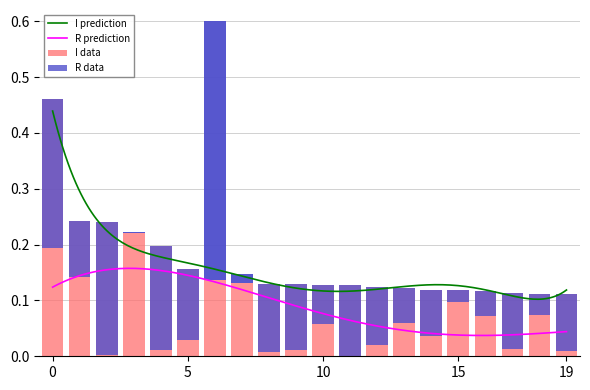

Does the chart contain stacked bars?

No